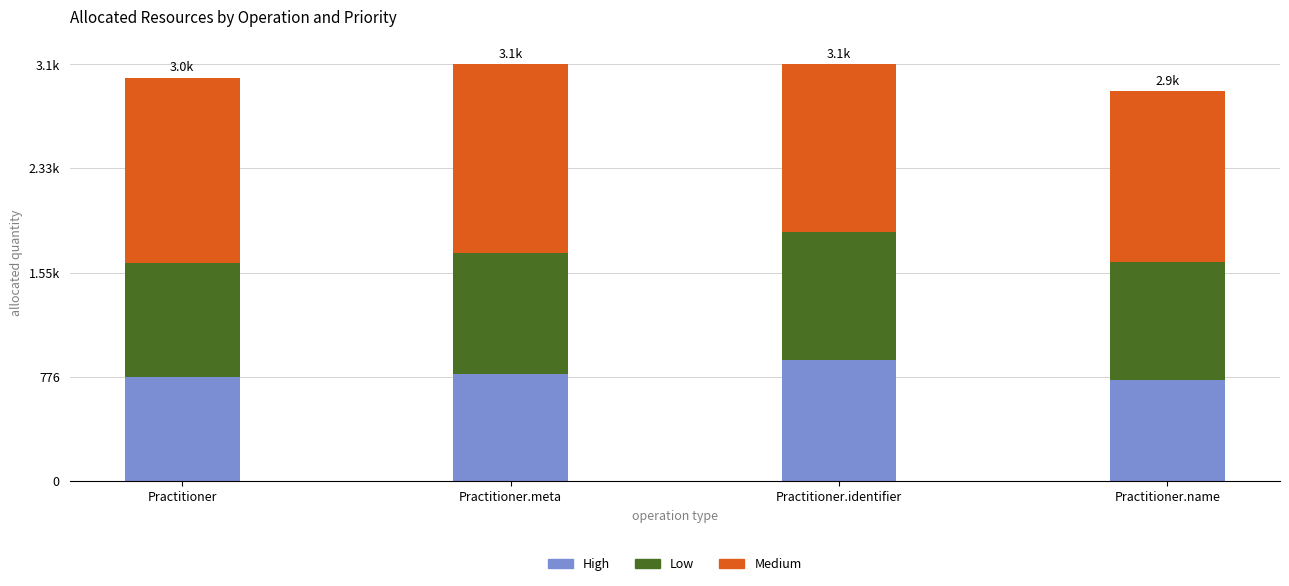

Which series has the largest total across all categories?

Medium